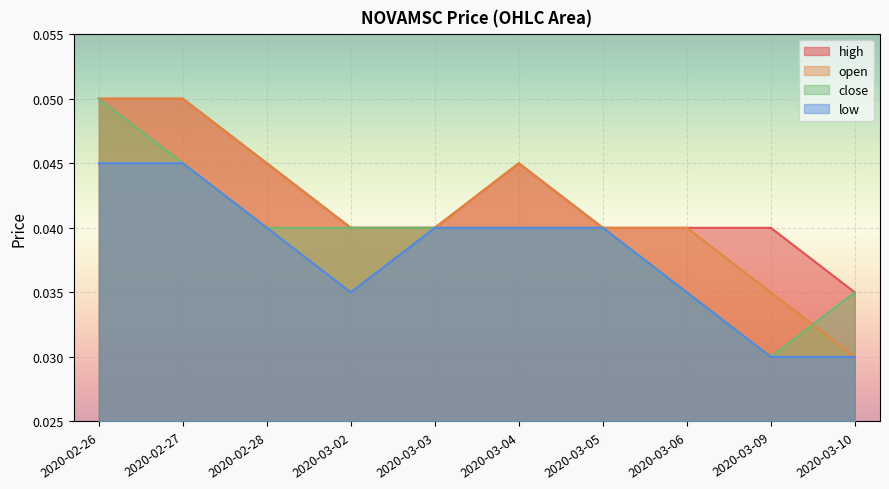

Which category has the lowest value in the close series?

2020-03-09